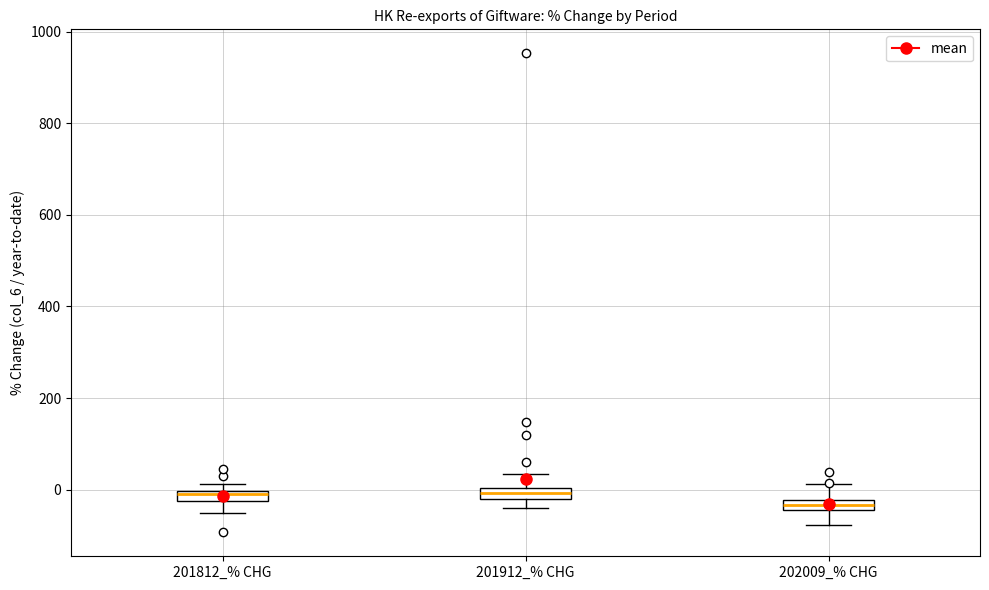

Where does the lower whisker of the box for 202009_% CHG end on the y-axis? The values are not printed on the chart, so give them approximately, as read against the axis.

-80